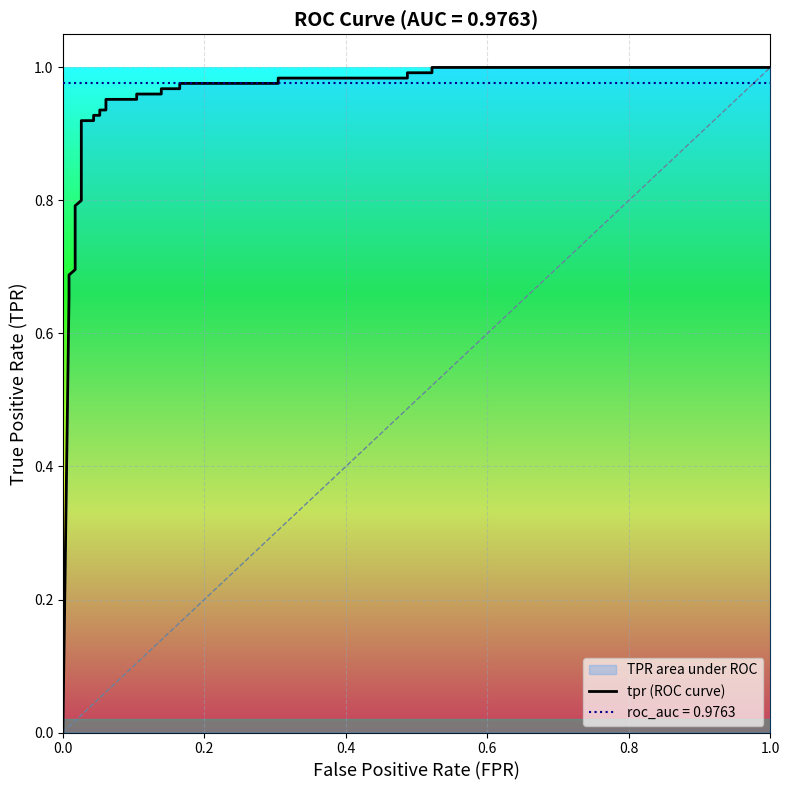

Reading left to right, what are all the values shown in this chart?

0.0	0.7	0.7	0.7	0.7	0.8	0.8	0.8	0.9	0.9	0.9	0.9	0.9	0.9	1.0	1.0	1.0	1.0	1.0	1.0	1.0	1.0	1.0	1.0	1.0	1.0	1.0	1.0